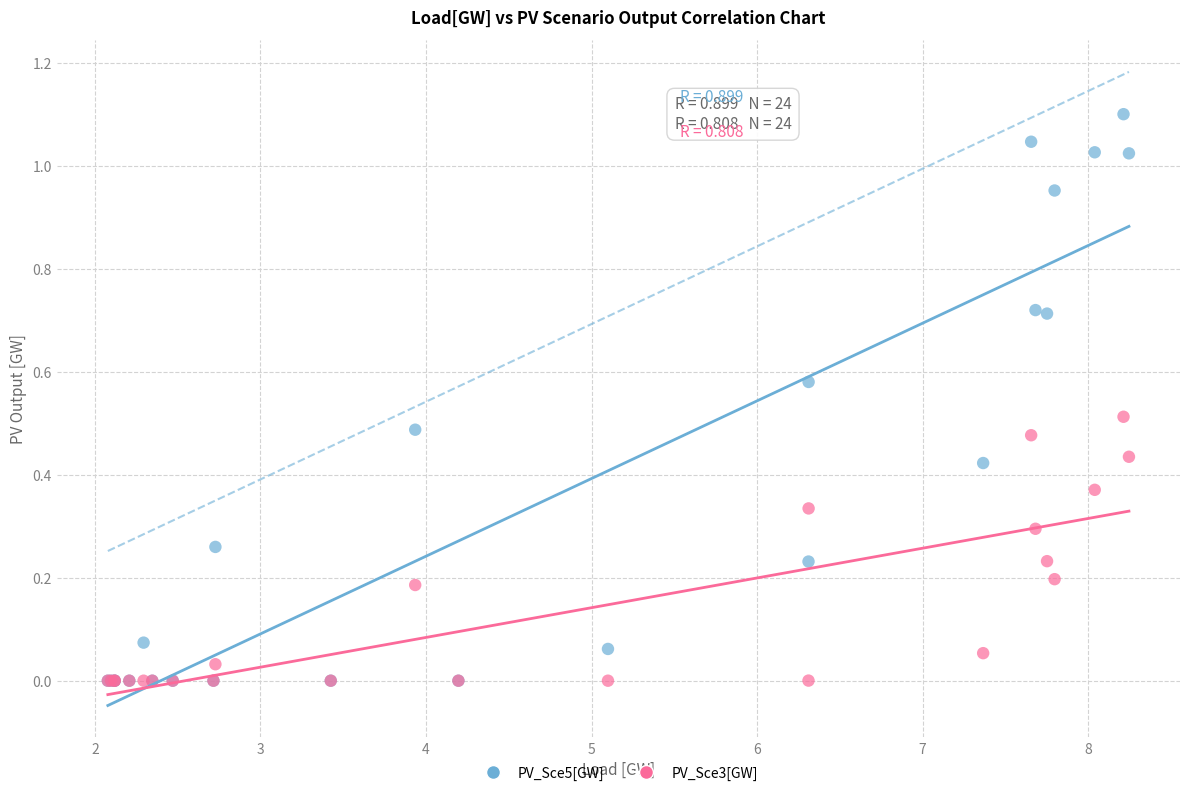

What are all the series names shown in the legend?

PV_Sce5[GW], PV_Sce3[GW]